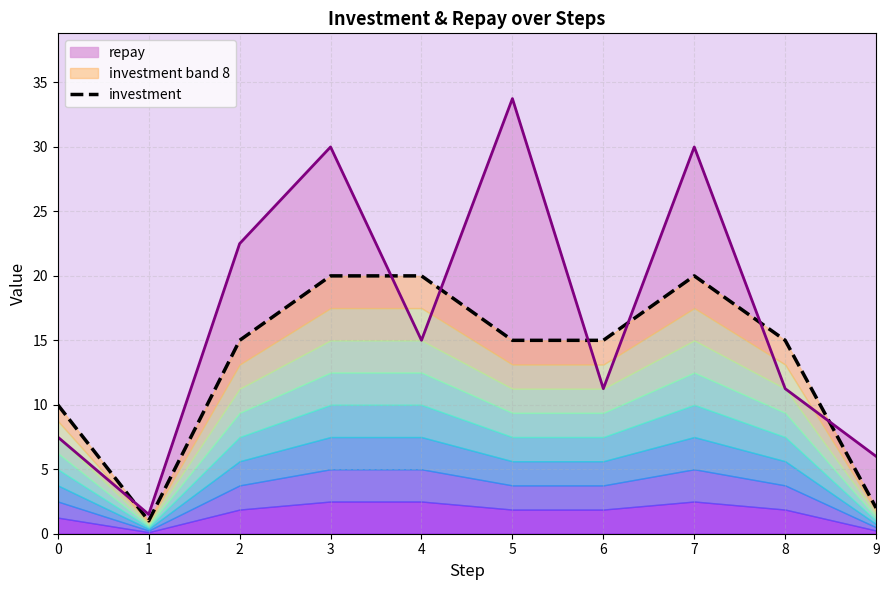

What is the difference between the highest and lowest values at 4?

5.0